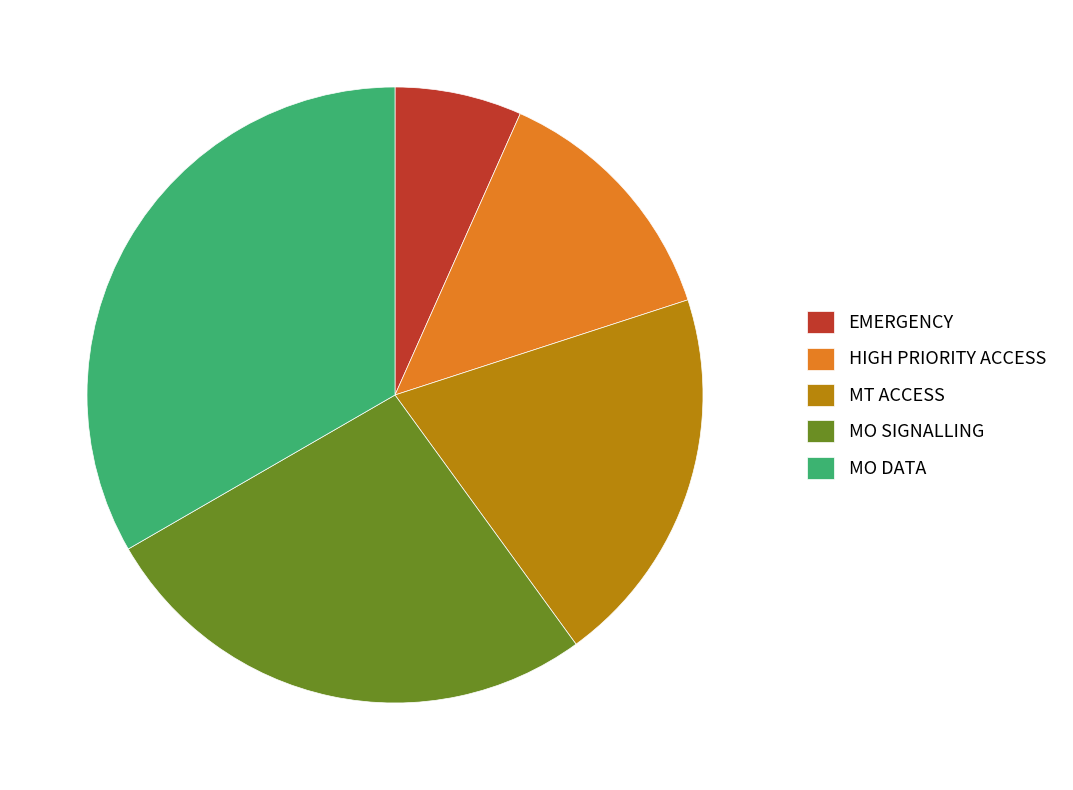

Between MO DATA and MO SIGNALLING, which is larger?

MO DATA